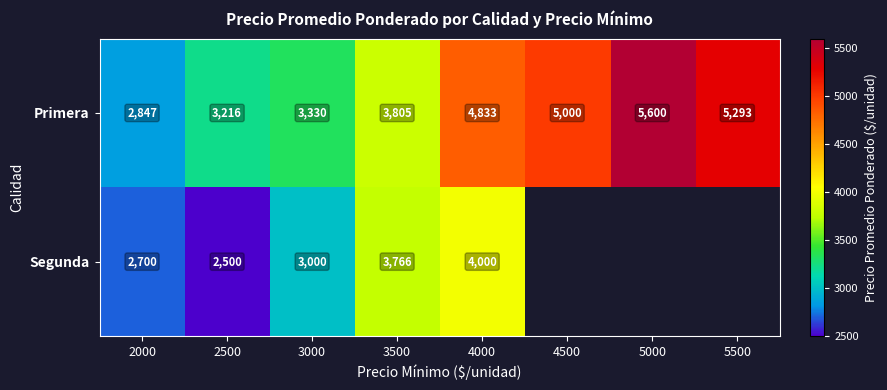

Rank the categories by Primera value from lowest to highest.

2000, 2500, 3000, 3500, 4000, 4500, 5500, 5000